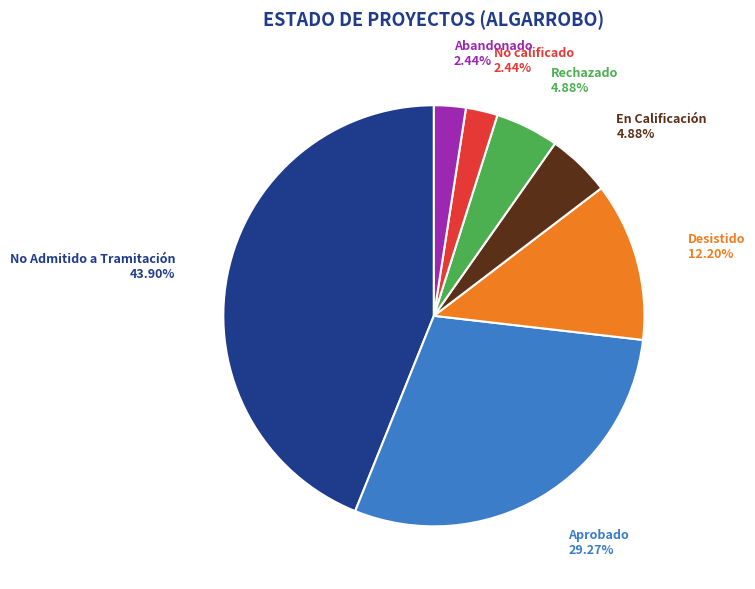

How many segments does this pie chart have?

7